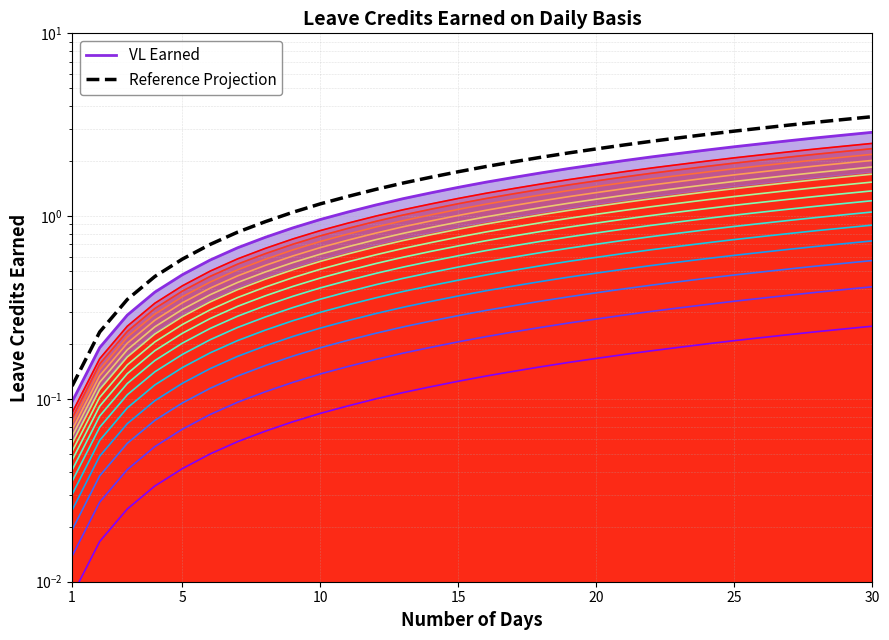

Is it true that VL Earned equals 0.7 at 16?

False